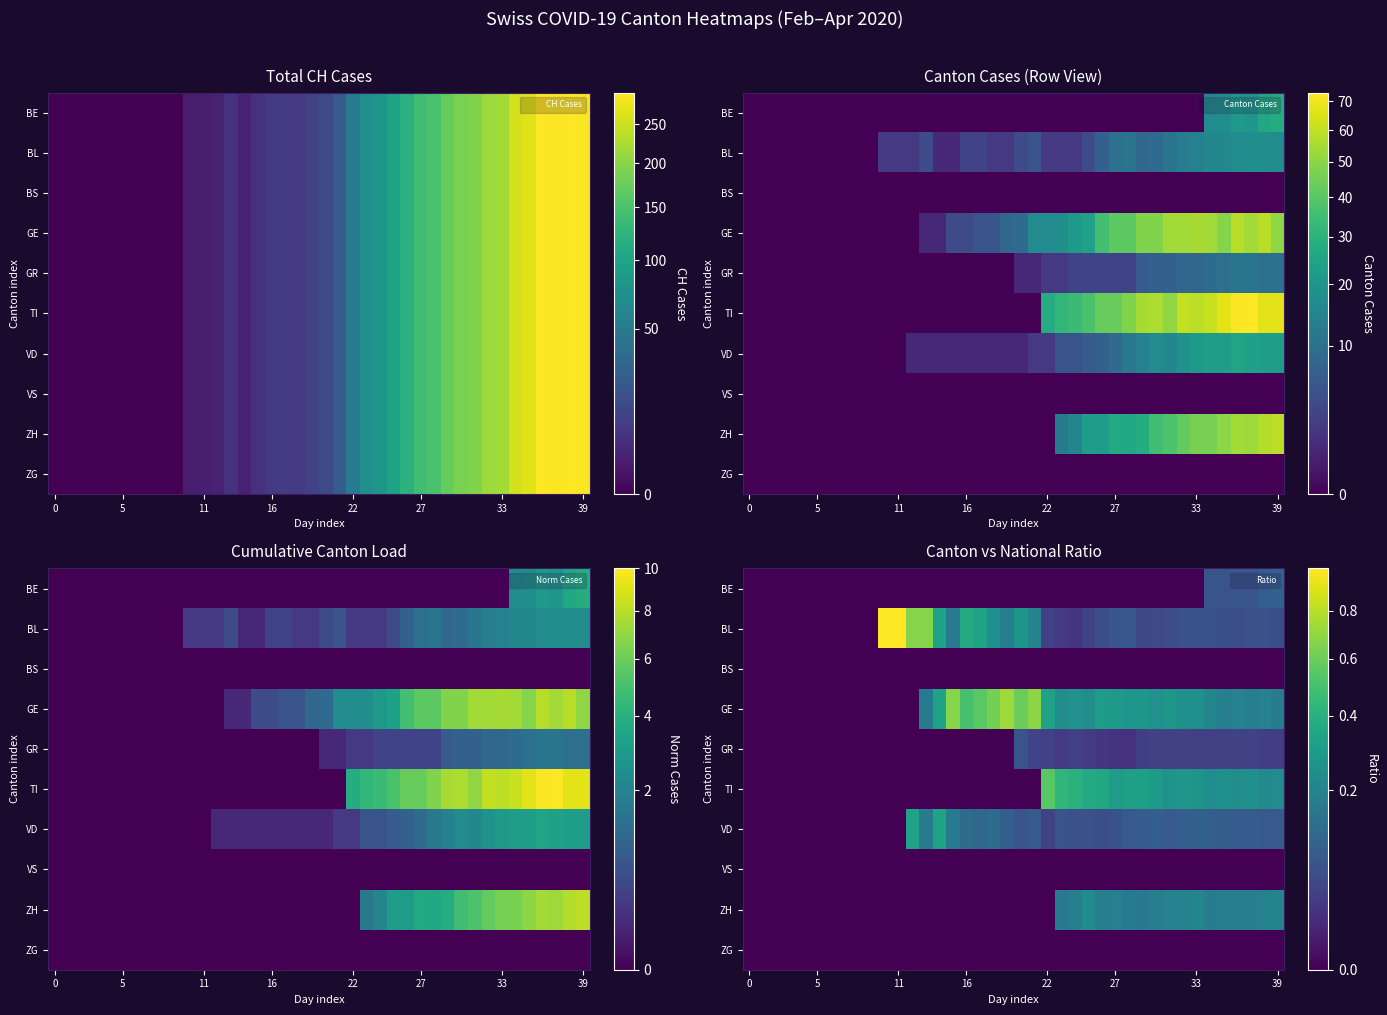

What is the difference between the row_6 values at 15 and 8?

0.2